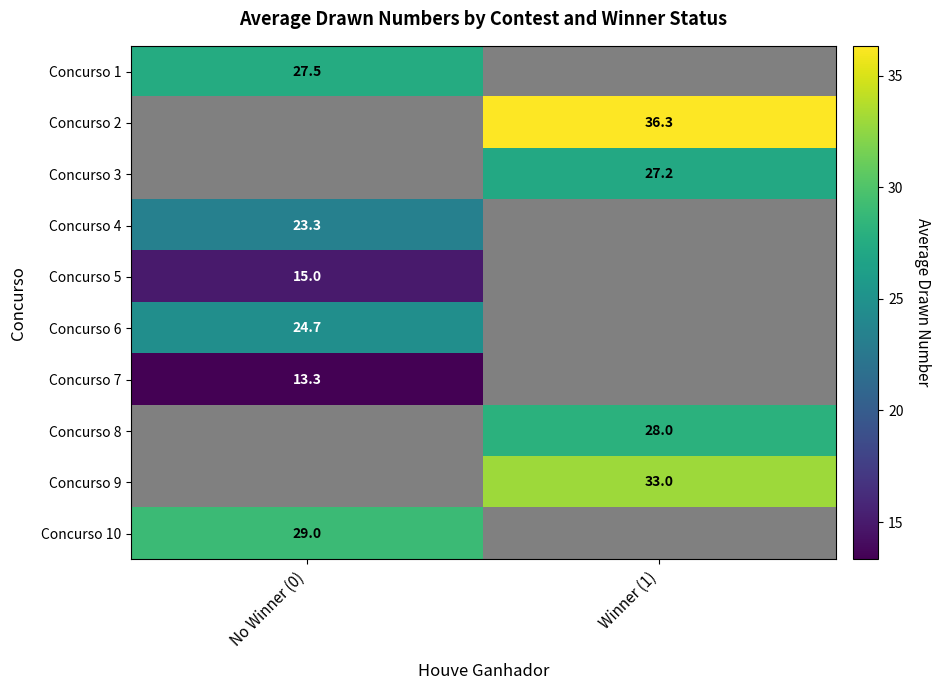

At how many categories does at least one series exceed 23?

2